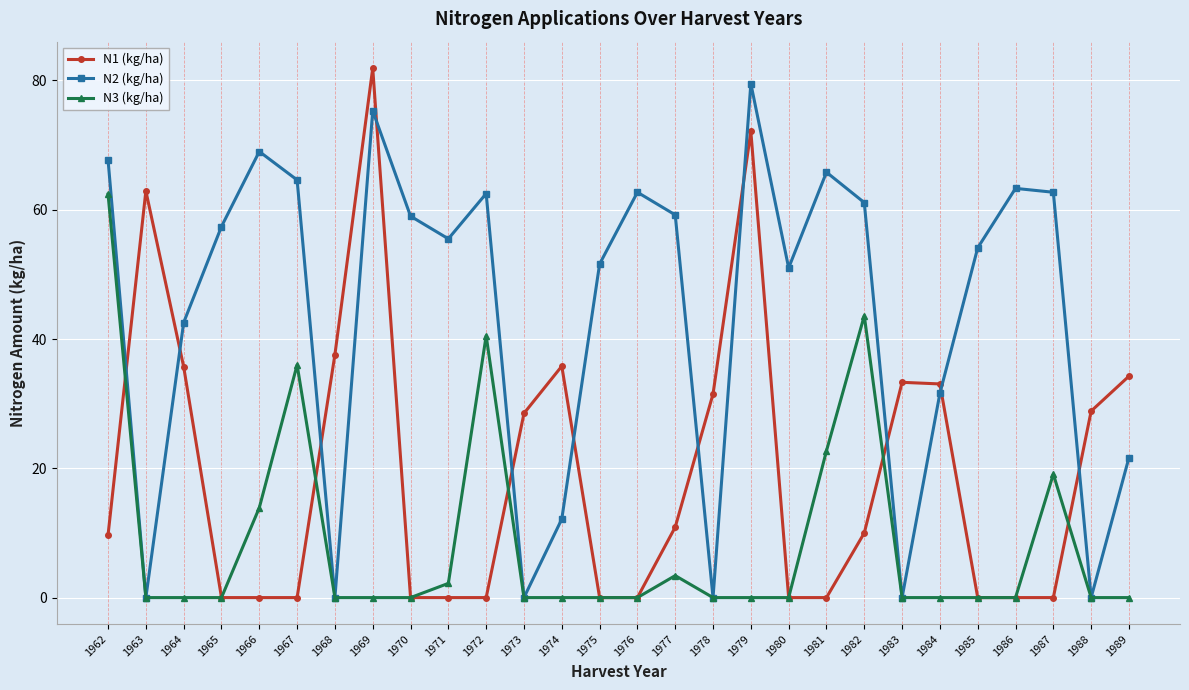

What are all the series names shown in the legend?

N1 (kg/ha), N2 (kg/ha), N3 (kg/ha)